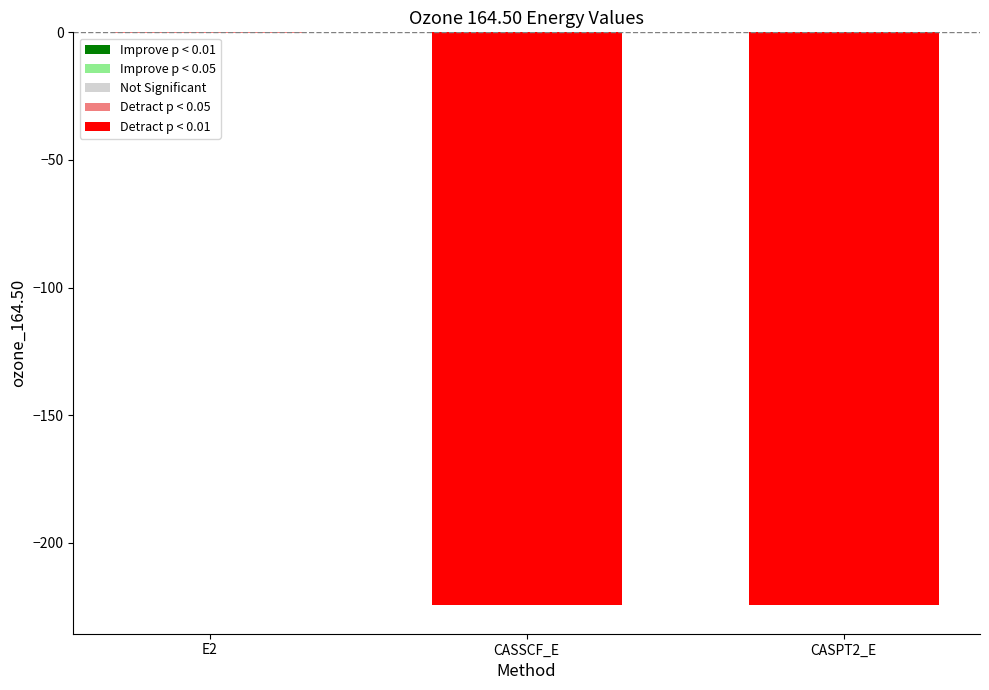

What is the sum of all values?

-448.8